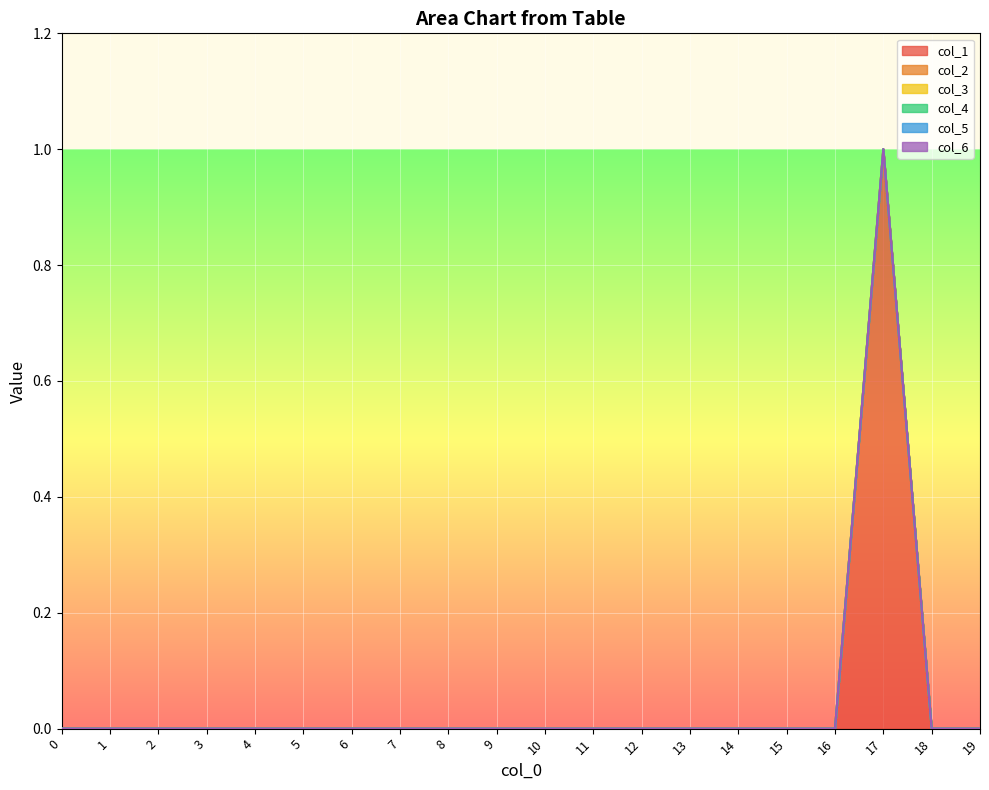

Reading left to right, what are all the values shown in this chart?

col_1: 0=0	1=0	2=0	3=0	4=0	5=0	6=0	7=0	8=0	9=0	10=0	11=0	12=0	13=0	14=0	15=0	16=0	17=1	18=0	19=0
col_2: 0=0	1=0	2=0	3=0	4=0	5=0	6=0	7=0	8=0	9=0	10=0	11=0	12=0	13=0	14=0	15=0	16=0	17=0	18=0	19=0
col_3: 0=0	1=0	2=0	3=0	4=0	5=0	6=0	7=0	8=0	9=0	10=0	11=0	12=0	13=0	14=0	15=0	16=0	17=0	18=0	19=0
col_4: 0=0	1=0	2=0	3=0	4=0	5=0	6=0	7=0	8=0	9=0	10=0	11=0	12=0	13=0	14=0	15=0	16=0	17=0	18=0	19=0
col_5: 0=0	1=0	2=0	3=0	4=0	5=0	6=0	7=0	8=0	9=0	10=0	11=0	12=0	13=0	14=0	15=0	16=0	17=0	18=0	19=0
col_6: 0=0	1=0	2=0	3=0	4=0	5=0	6=0	7=0	8=0	9=0	10=0	11=0	12=0	13=0	14=0	15=0	16=0	17=0	18=0	19=0